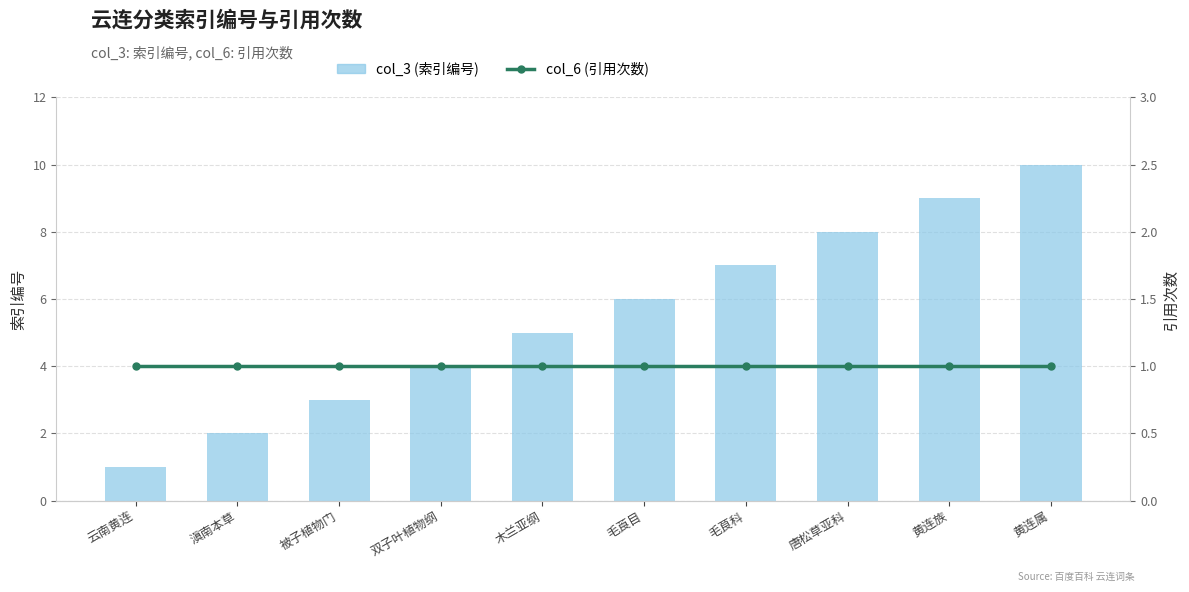

What is the sum of all col_3 (索引编号) values?

55